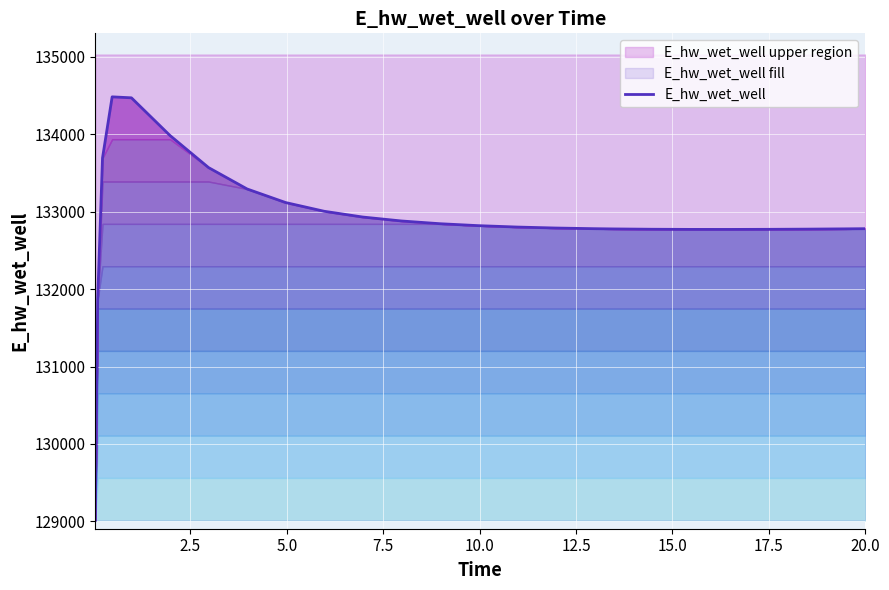

How many lines are shown in the chart?

1